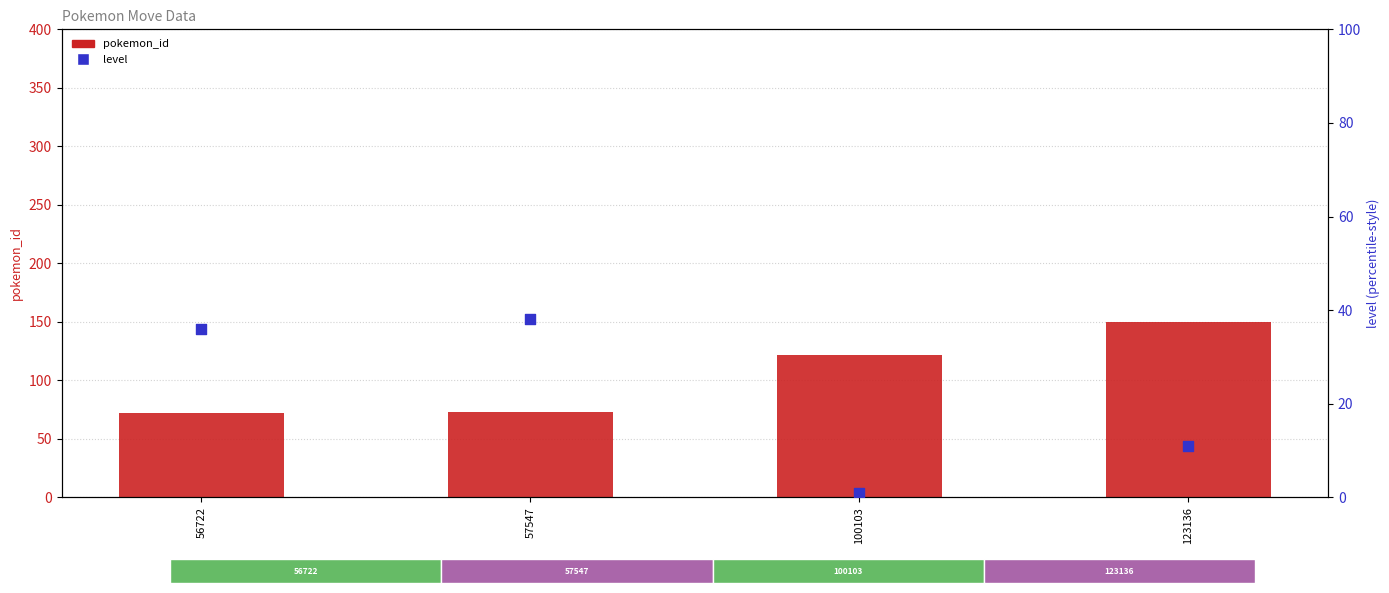

What are all the series names shown in the legend?

pokemon_id, level